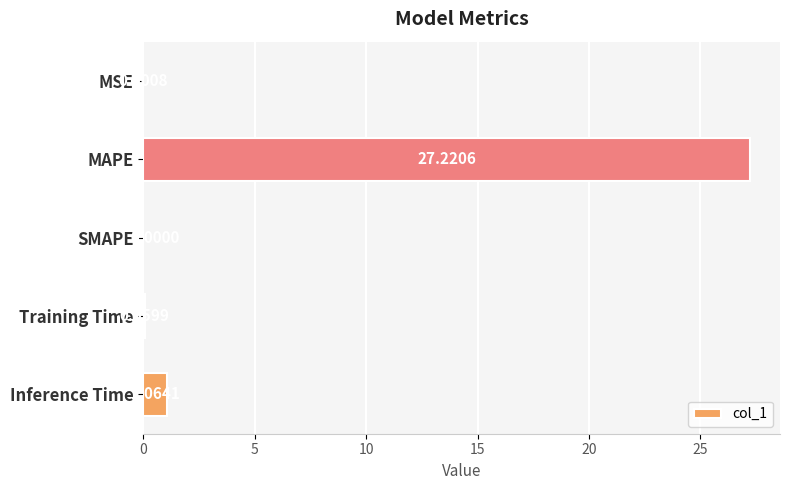

What is the sum of the values at SMAPE and MAPE?

27.2